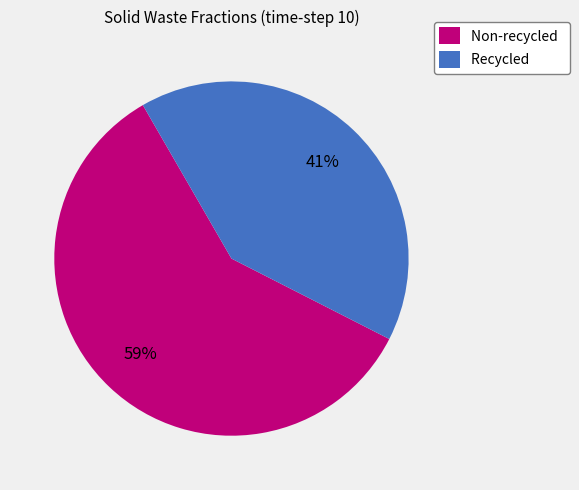

Rank the categories by value from lowest to highest.

Recycled, Non-recycled